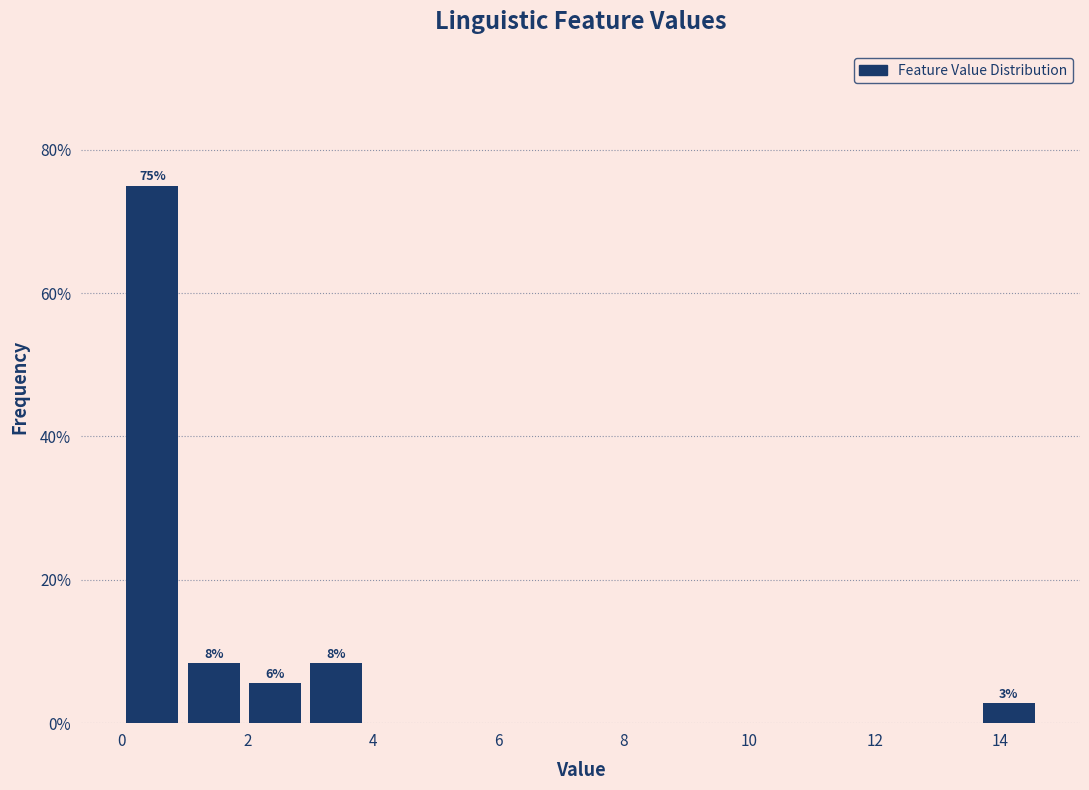

Which range on the x-axis has the tallest bar?

0.0 to 1.0